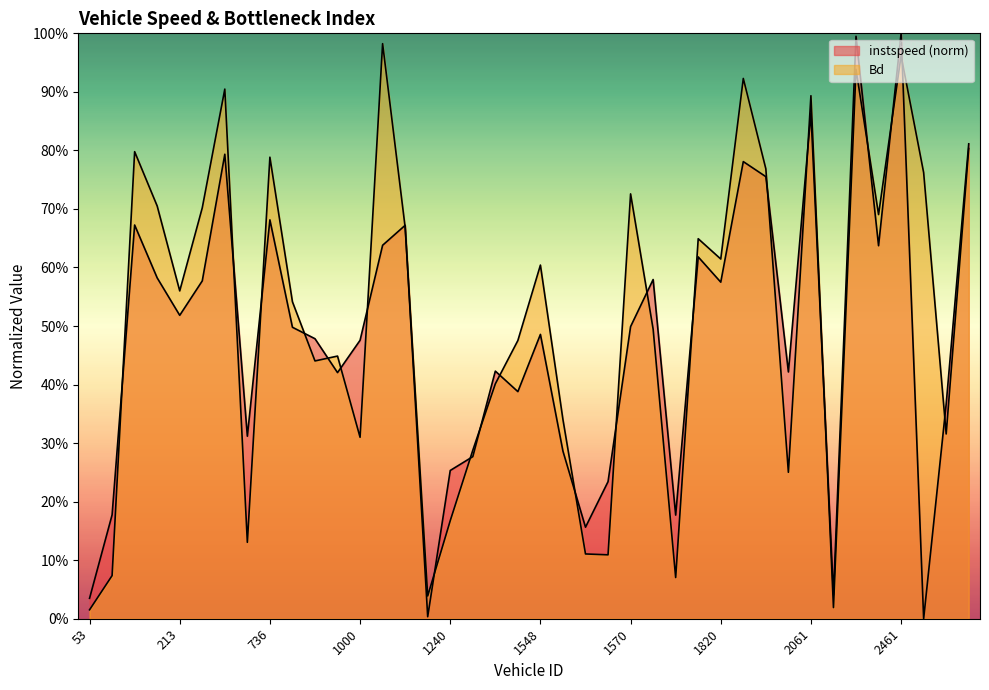

Where is the first local minimum for instspeed?

213